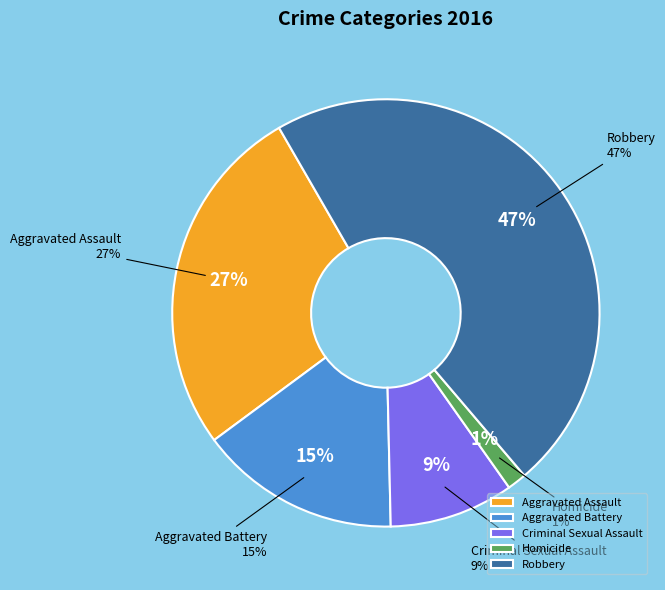

Is there a majority slice in this chart?

No